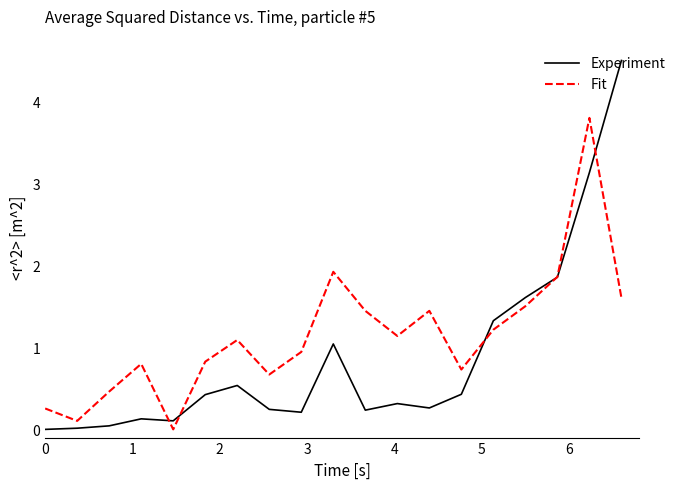

How many values in the Fit series exceed 1?

10